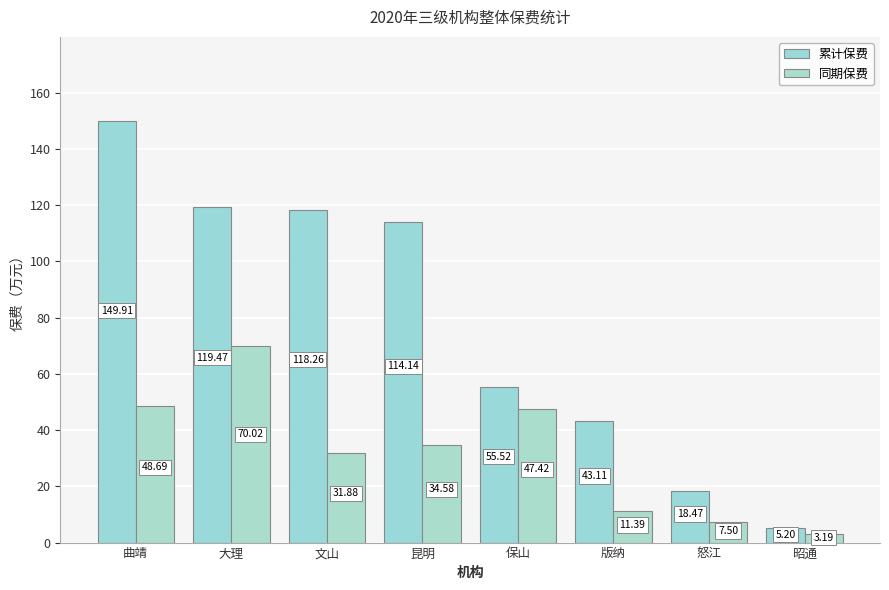

What is the total value across all series at 昆明?

148.7